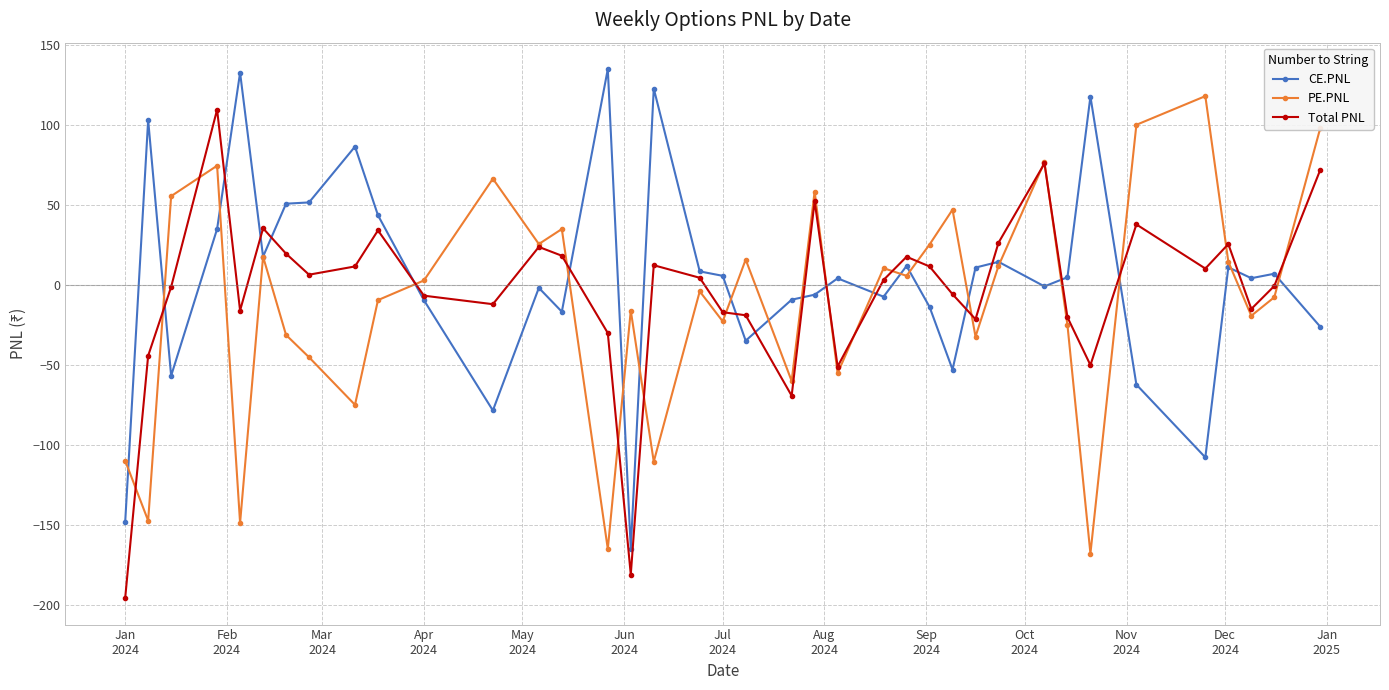

What is the maximum value for CE.PNL?

134.9